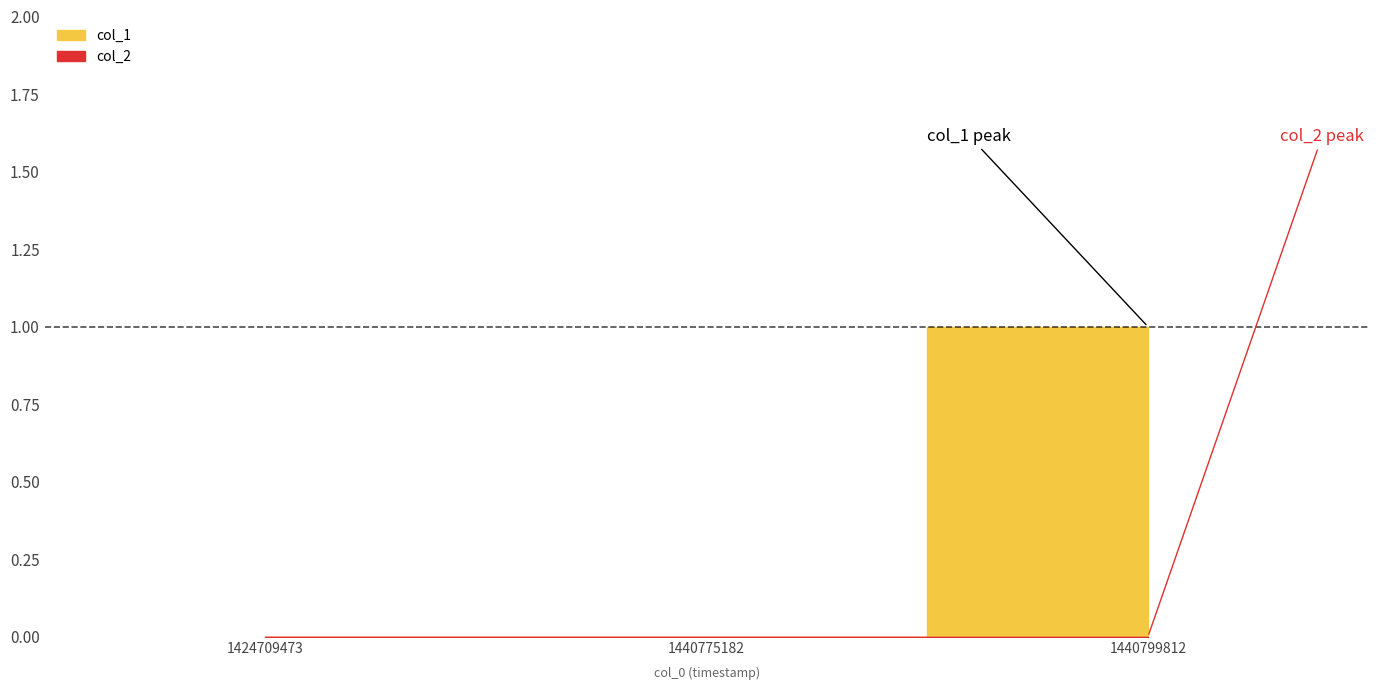

What is the difference between the maximum and second lowest values?

1